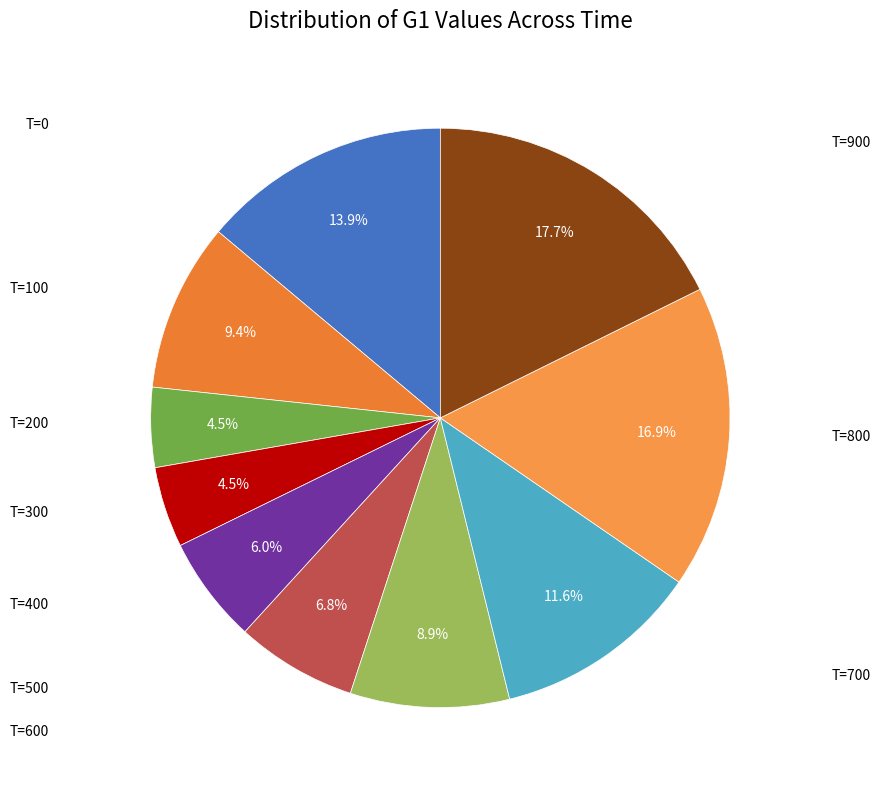

Rank the categories by value from lowest to highest.

200, 300, 400, 500, 600, 100, 700, 0, 800, 900